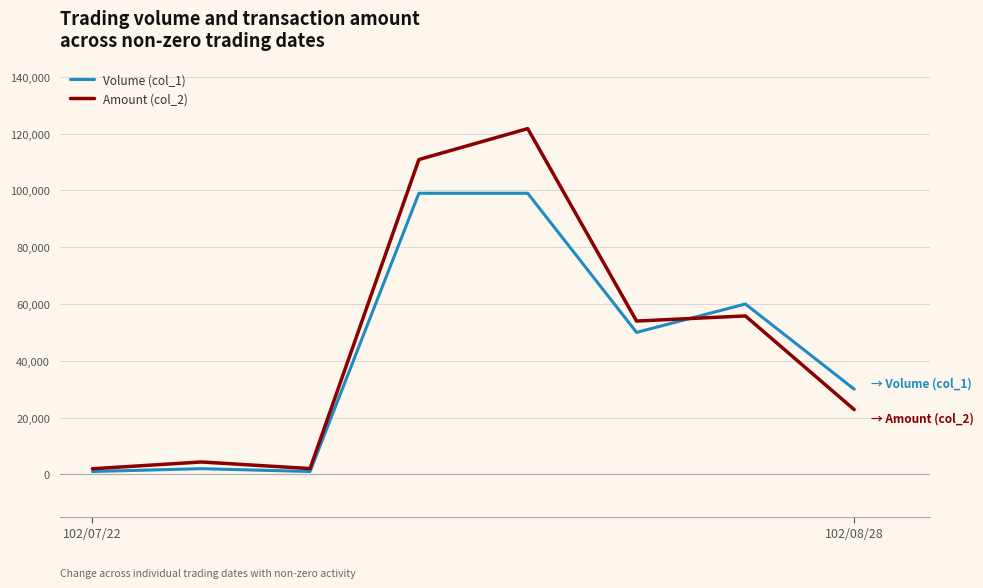

List the series in order of their peak value, lowest first.

Volume (col_1), Amount (col_2)